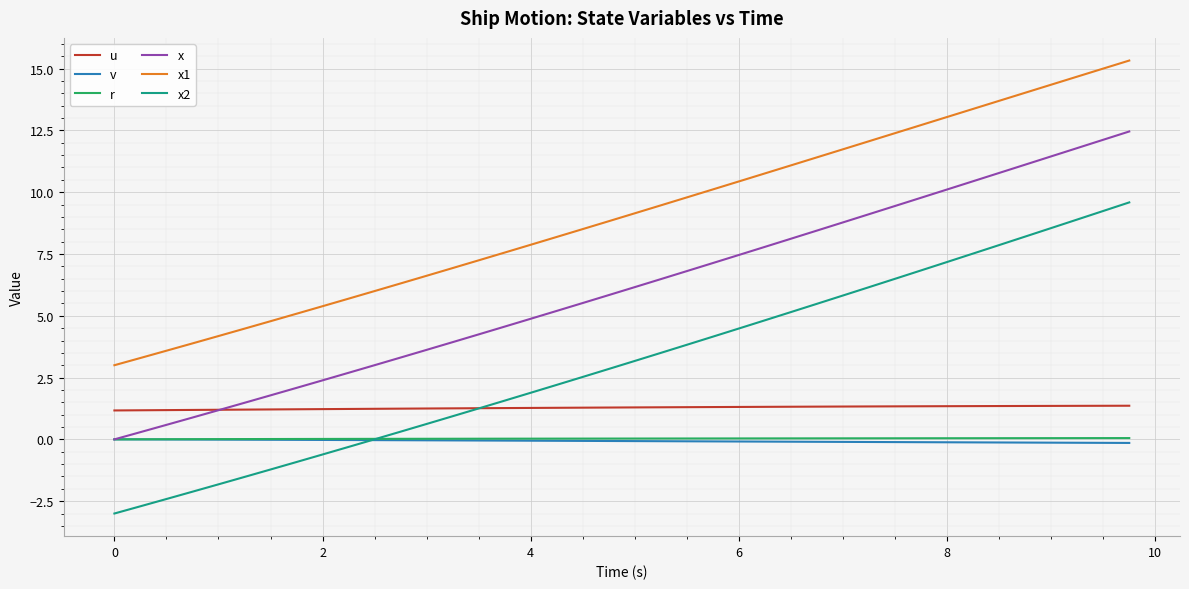

How many values in the x2 series exceed 3?

20